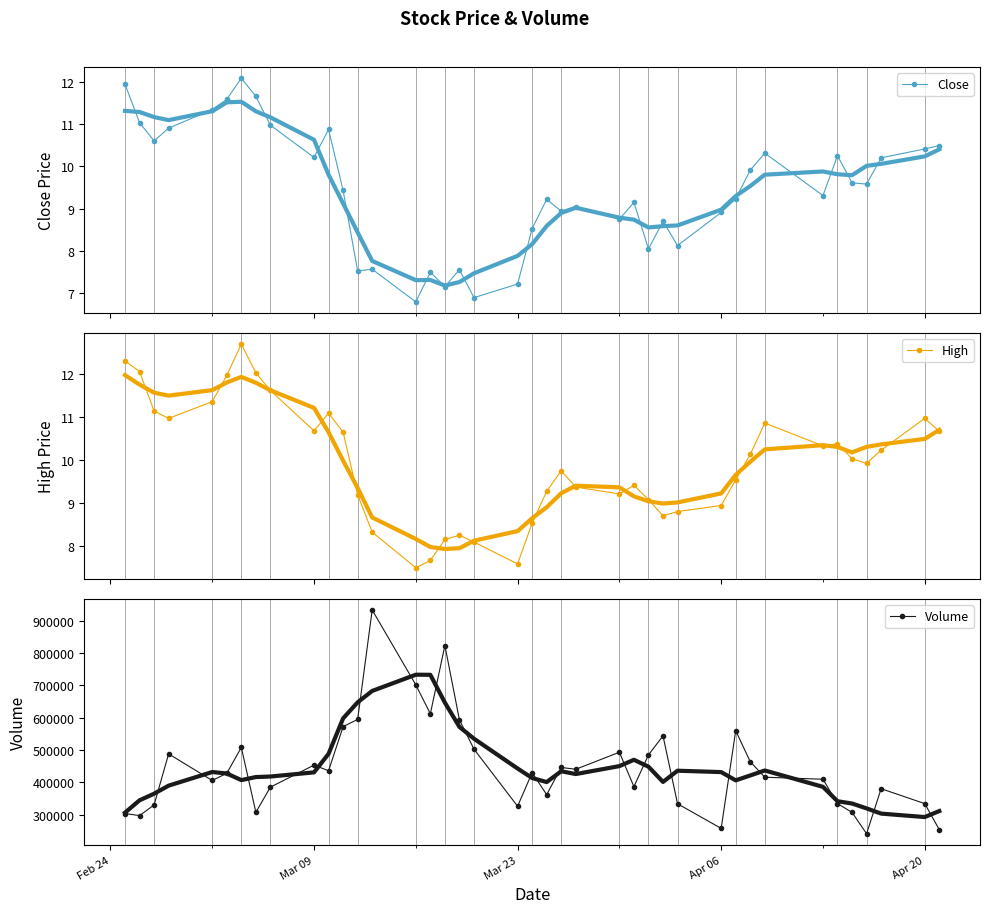

What is the sum of all Volume values?

17893500